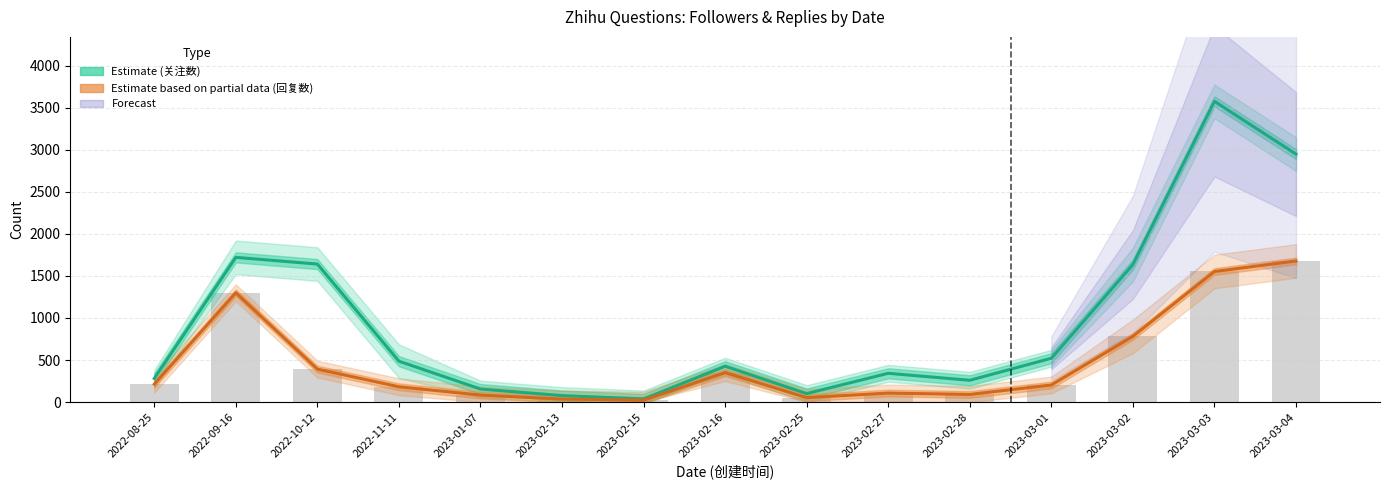

Which category has the lowest value across all series?

2023-02-15